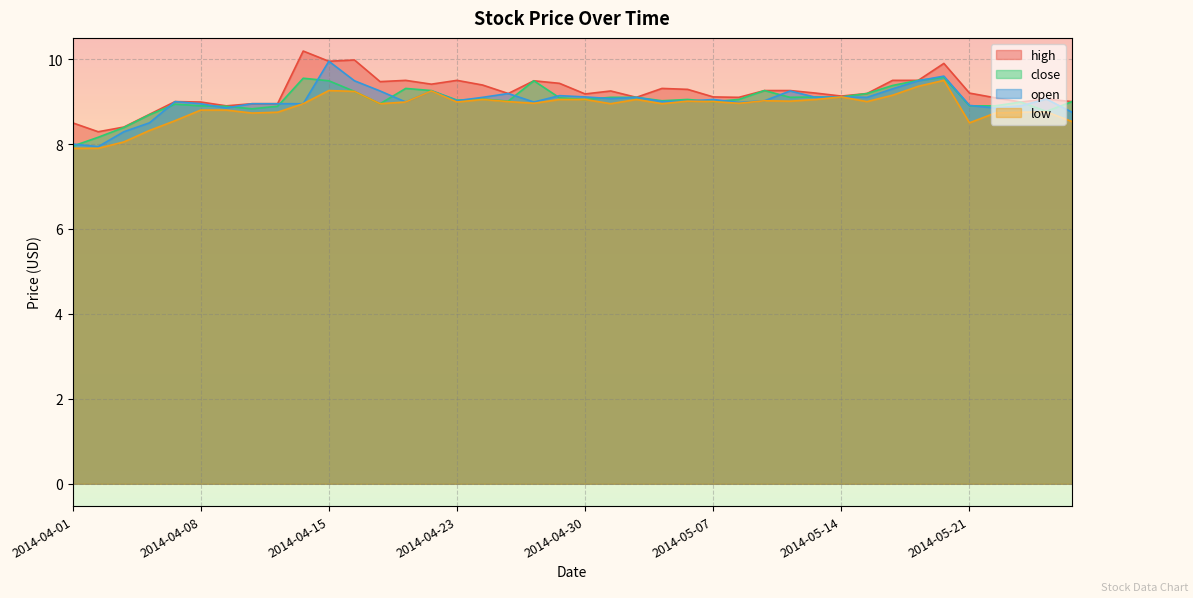

What is the label of the 10th point from the right?

2014-05-14